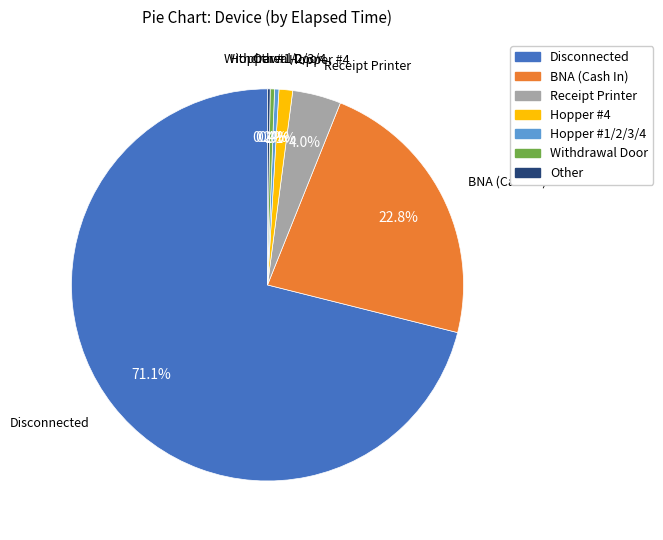

What is the largest slice in the pie chart?

Disconnected